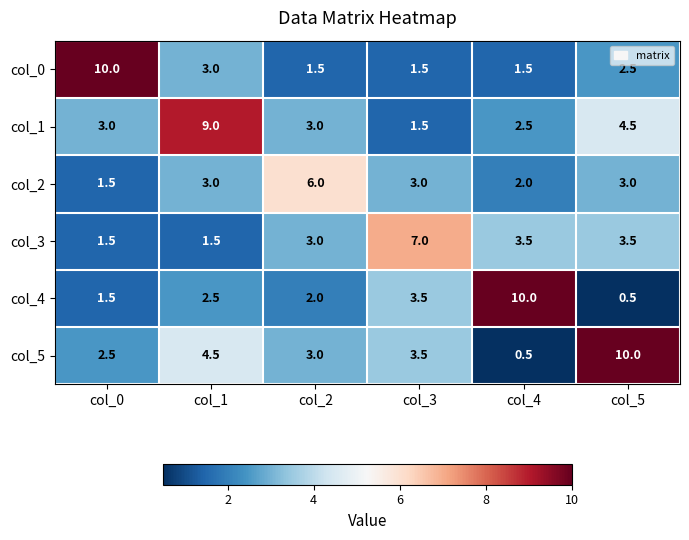

What is the average value of the col_3 series?

3.3